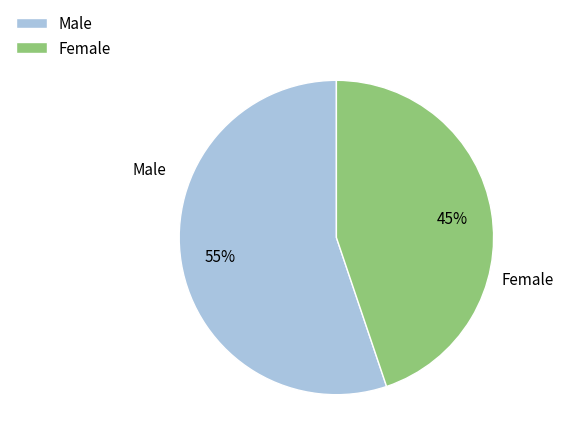

Rank the categories by value from lowest to highest.

Female, Male